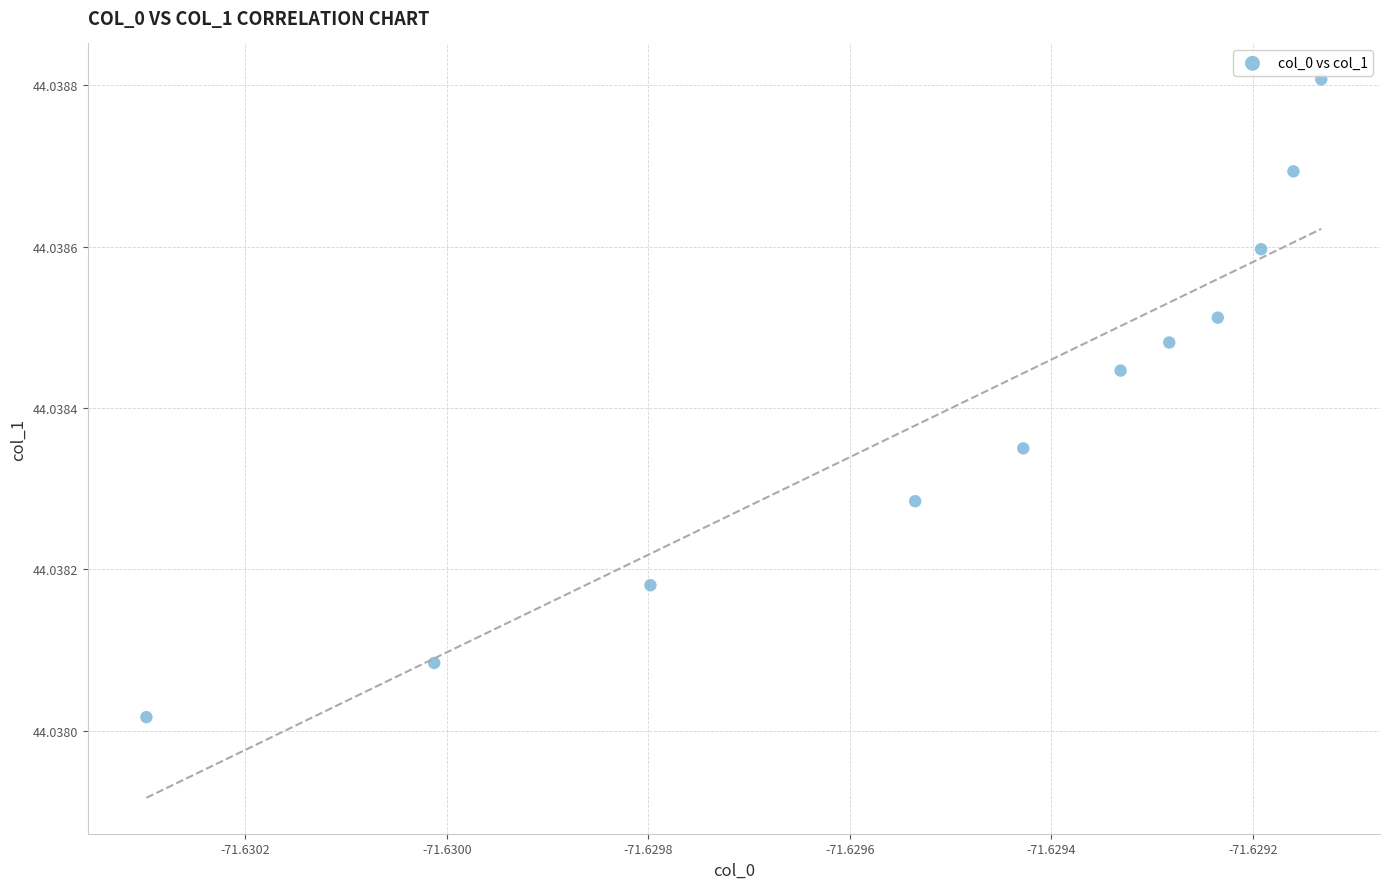

What is the average X value?

-71.6